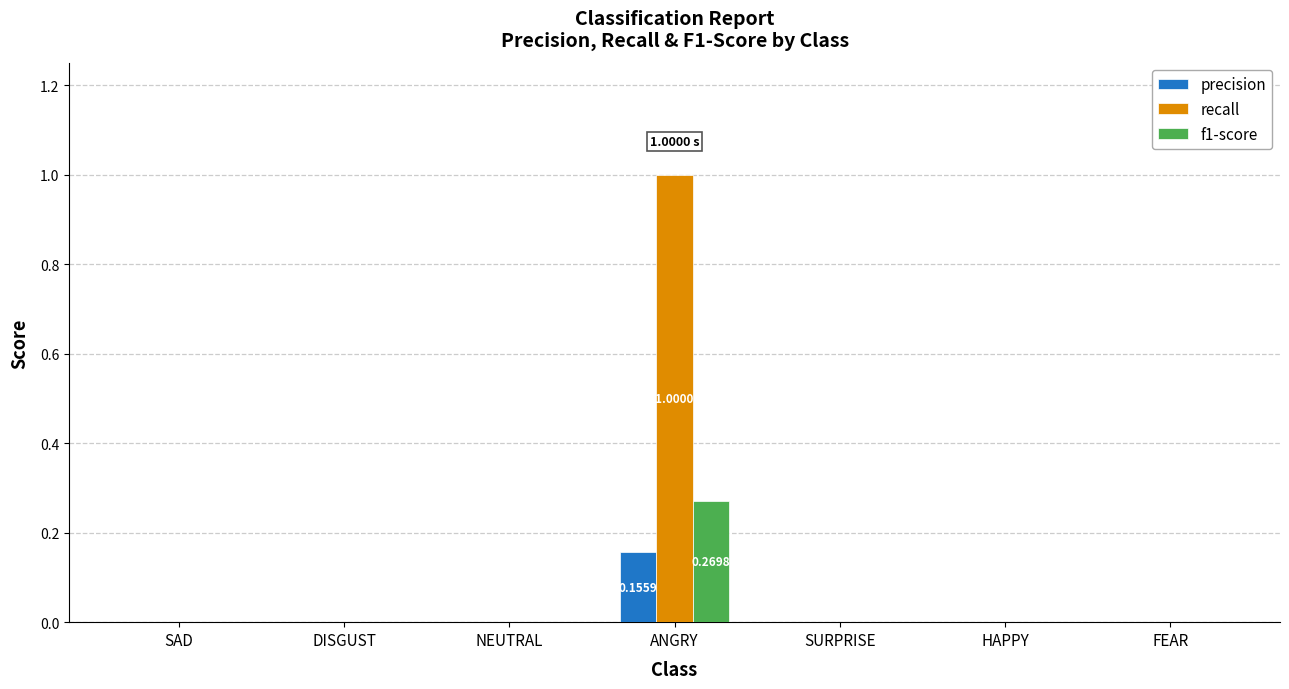

What are all the series names shown in the legend?

precision, recall, f1-score